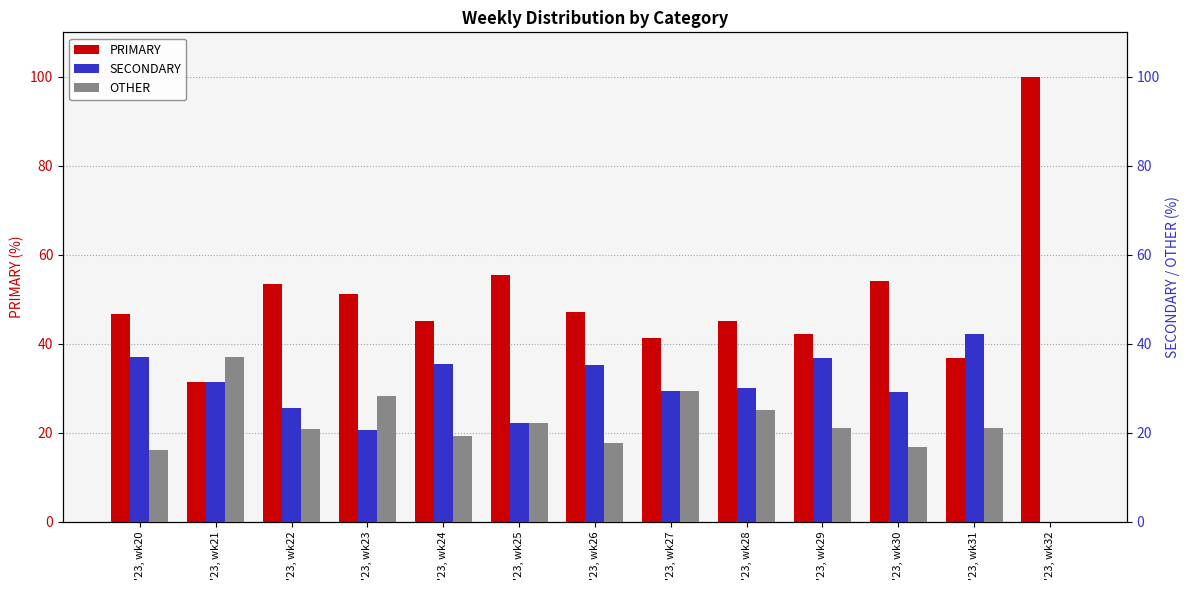

What is the difference between the second highest and second lowest values in the SECONDARY series?

16.6